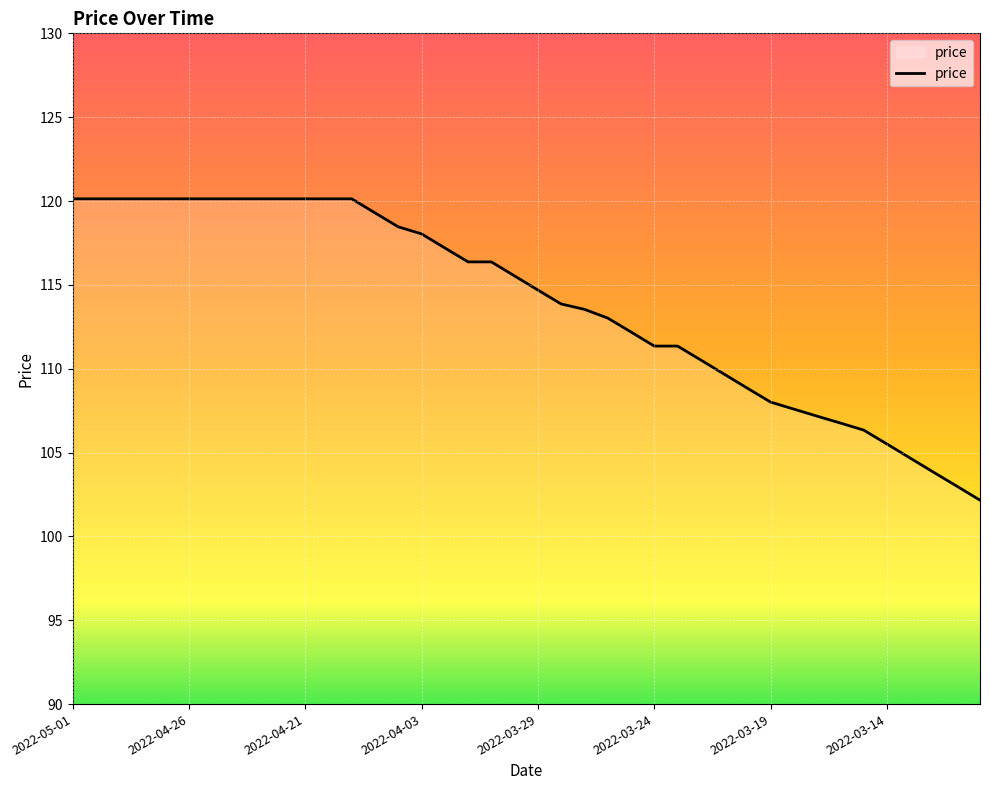

What is the minimum value shown in the chart?

102.2